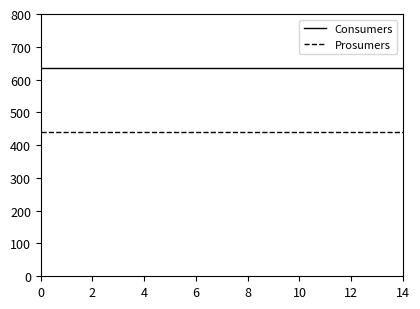

True or false: Consumers and Prosumers cross at least once.

False